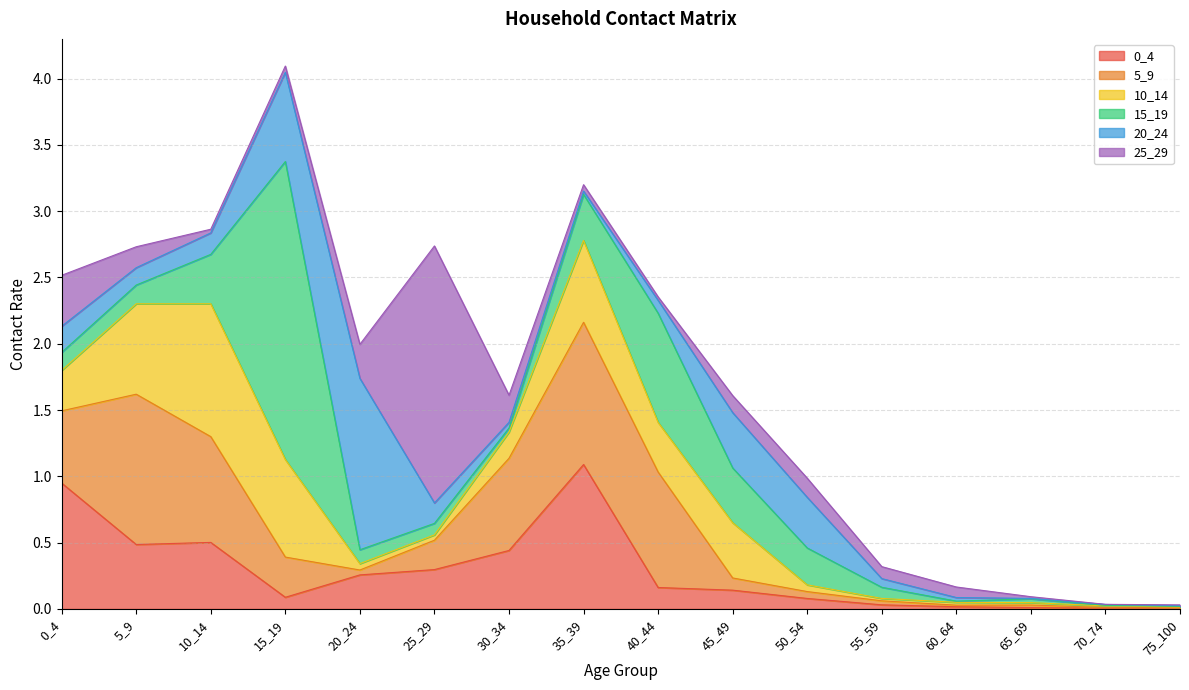

Where is the first local minimum for 5_9?

20_24